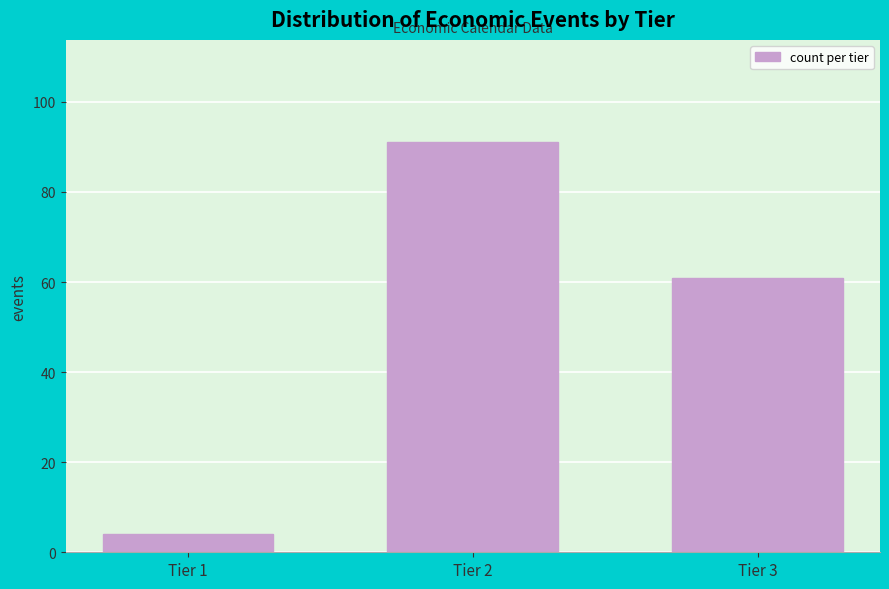

Reading left to right, what are all the values shown in this chart?

4	91	61